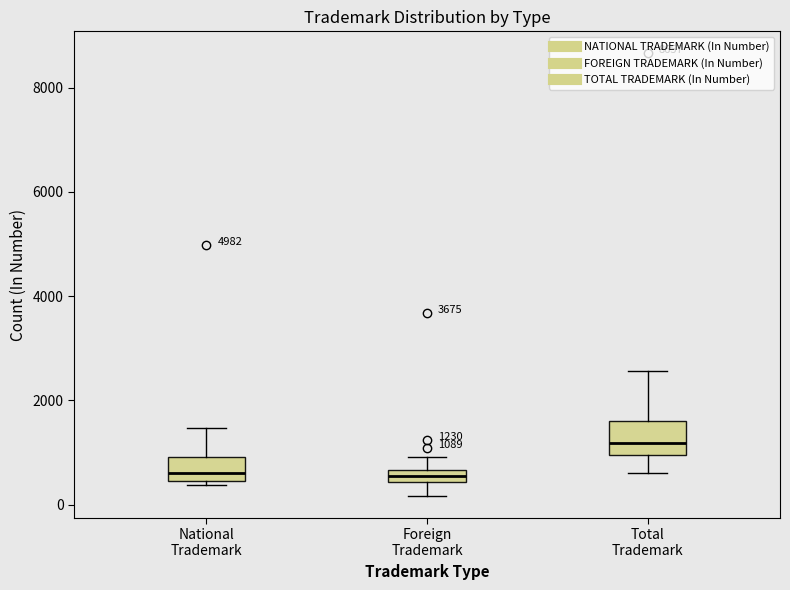

Which box has the highest median line?

Total Trademark